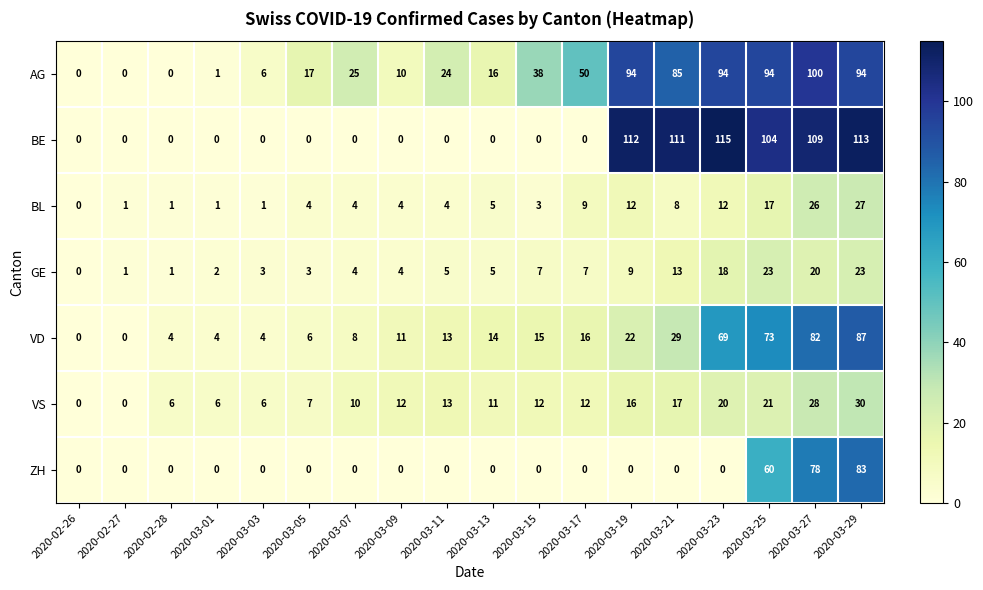

The ZH series shows 0 at 2020-03-23. True or false?

True